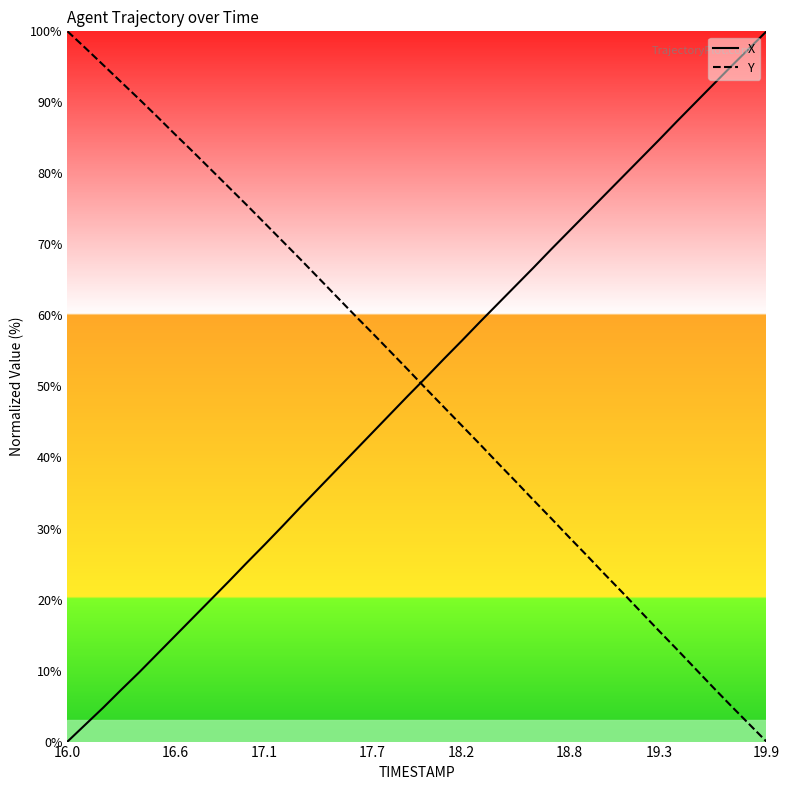

How many times do Y and X cross each other?

1